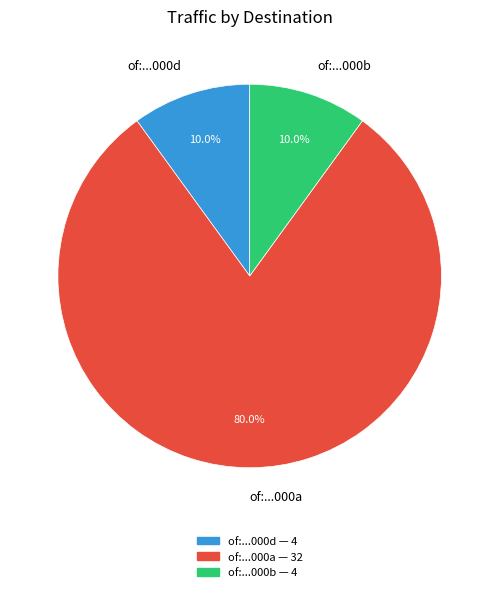

To the nearest percent, what is the difference between the largest and smallest slice percentages?

70%